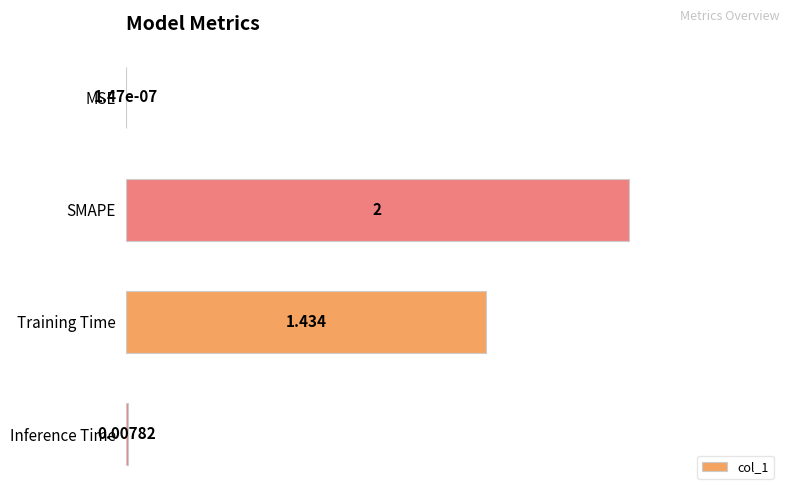

At which label is the value closest to 1?

Training Time